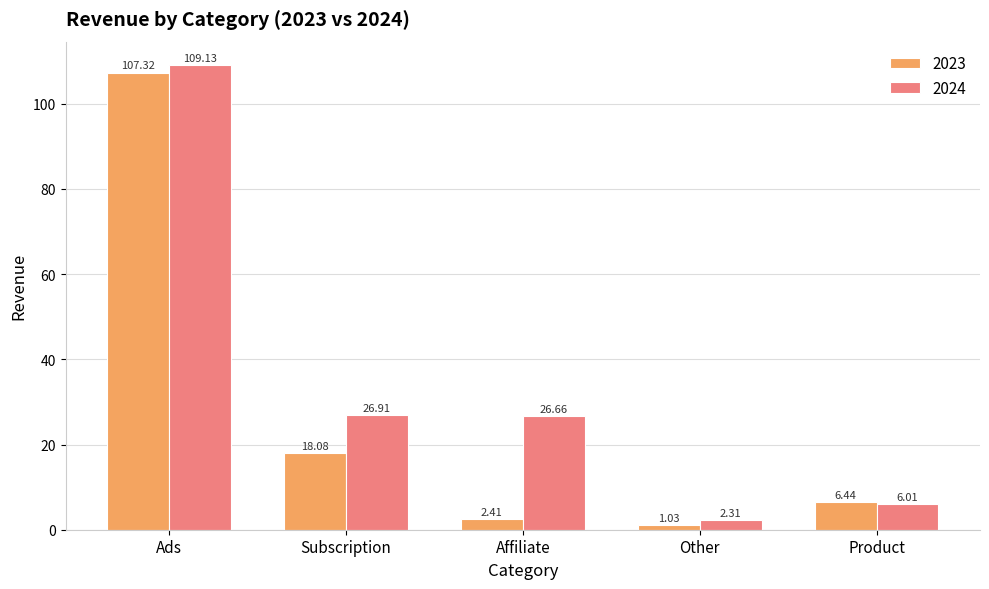

Is the value of 2024 at Ads greater than the value of 2023 at Subscription?

Yes